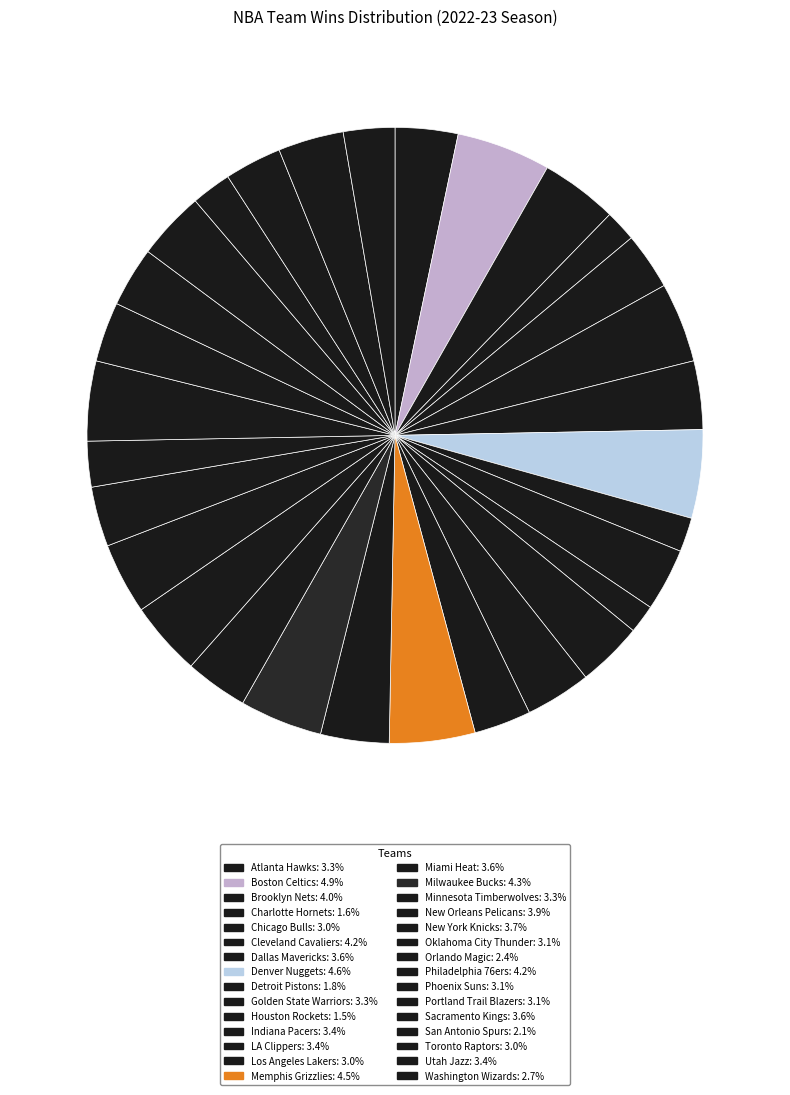

What is the ratio of the value at Orlando Magic to the value at Los Angeles Lakers?

0.8